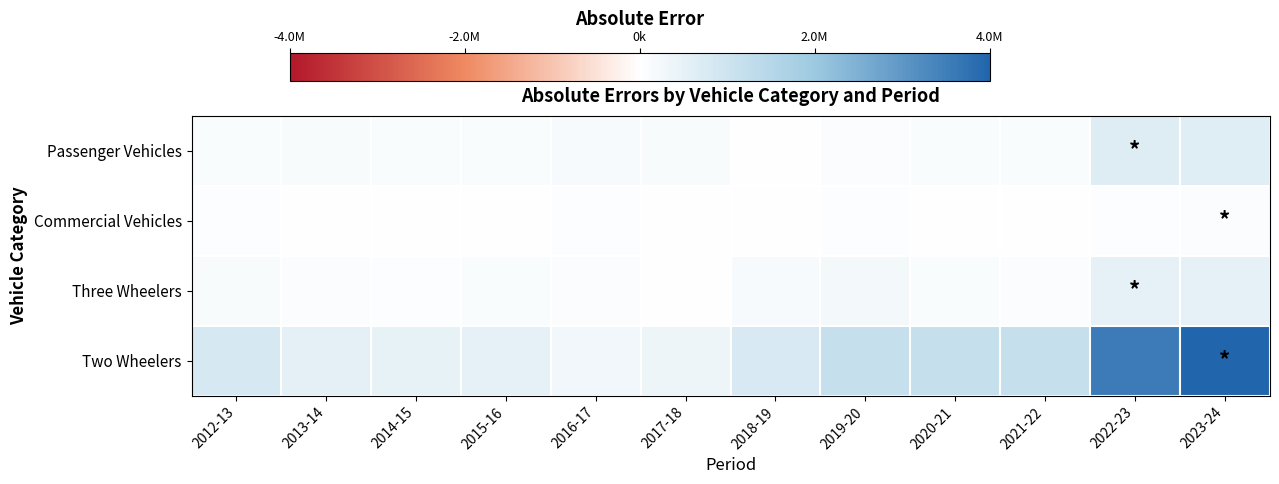

Which category has the highest value across all series?

2023-24